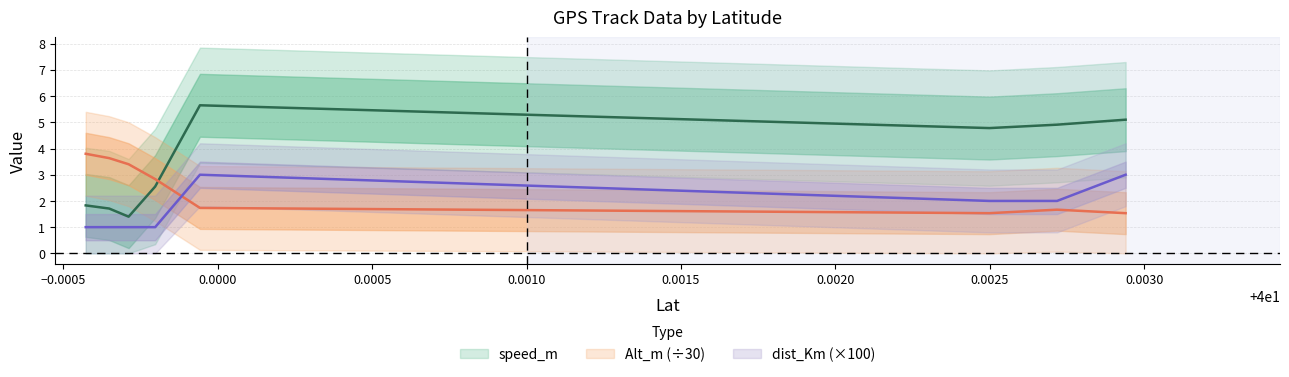

What position from the right is 39.999711?

6